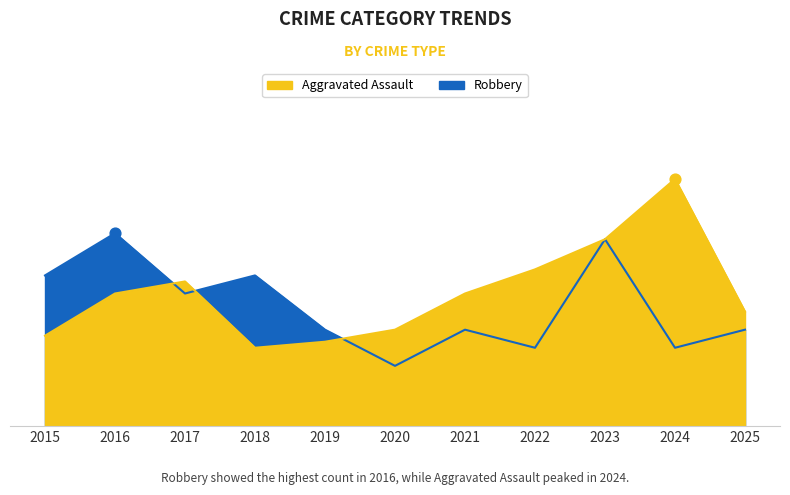

Which series contains the highest Y value?

Aggravated Assault